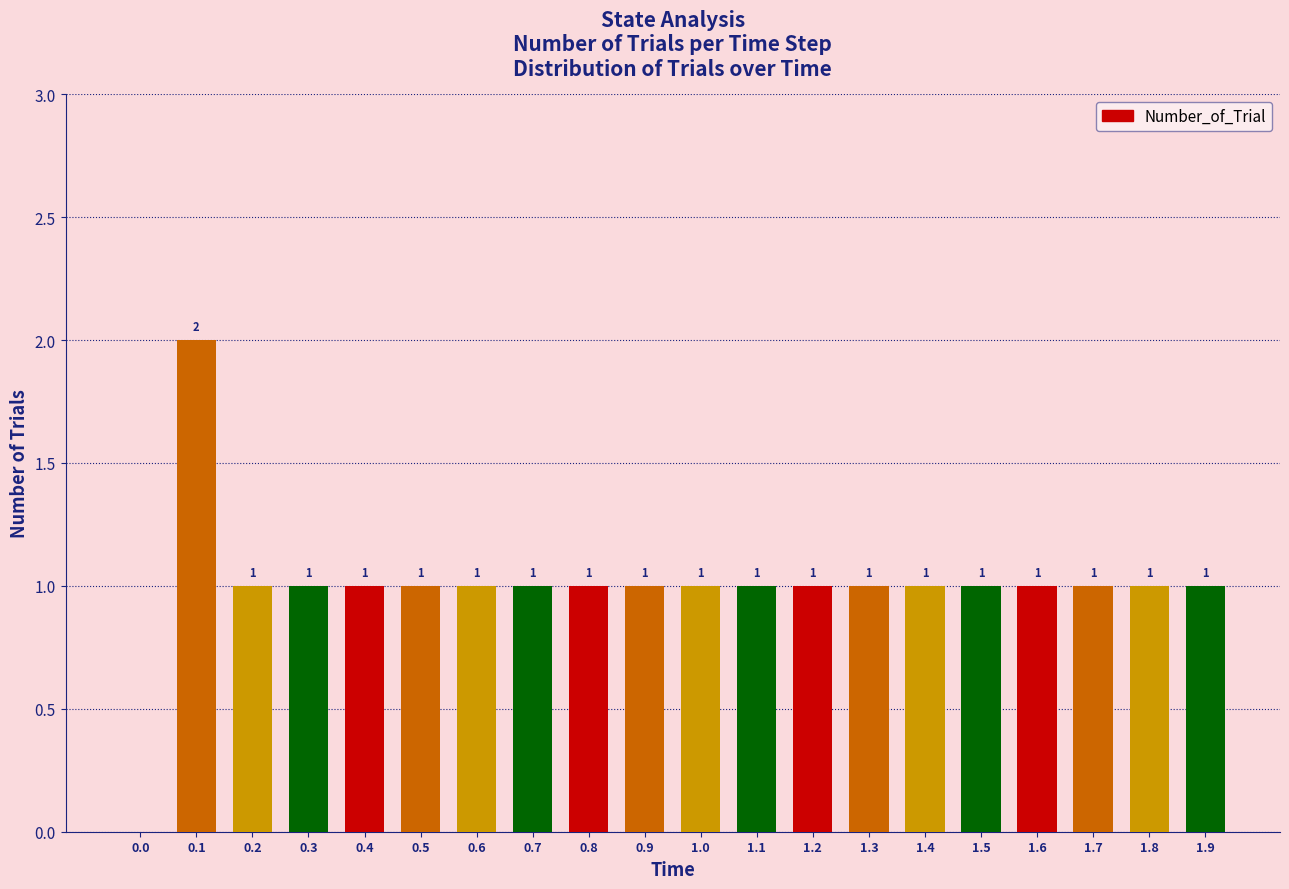

What is the greatest value displayed?

2